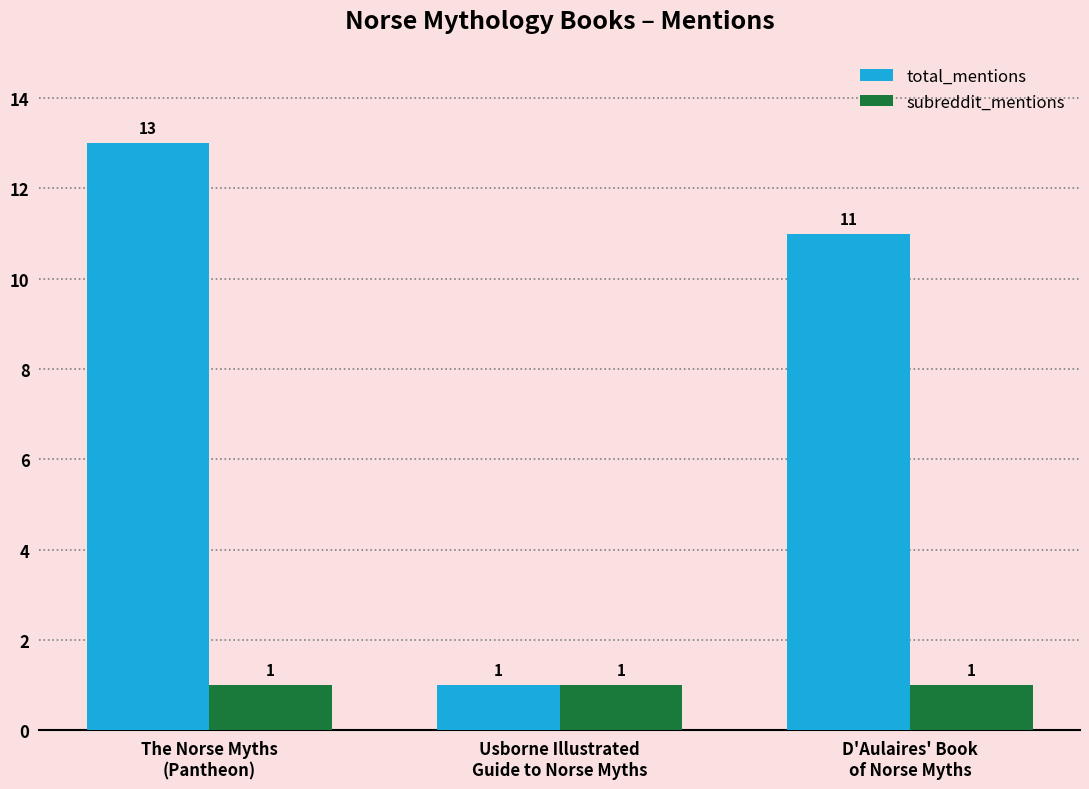

What is the sum of all subreddit_mentions values?

3